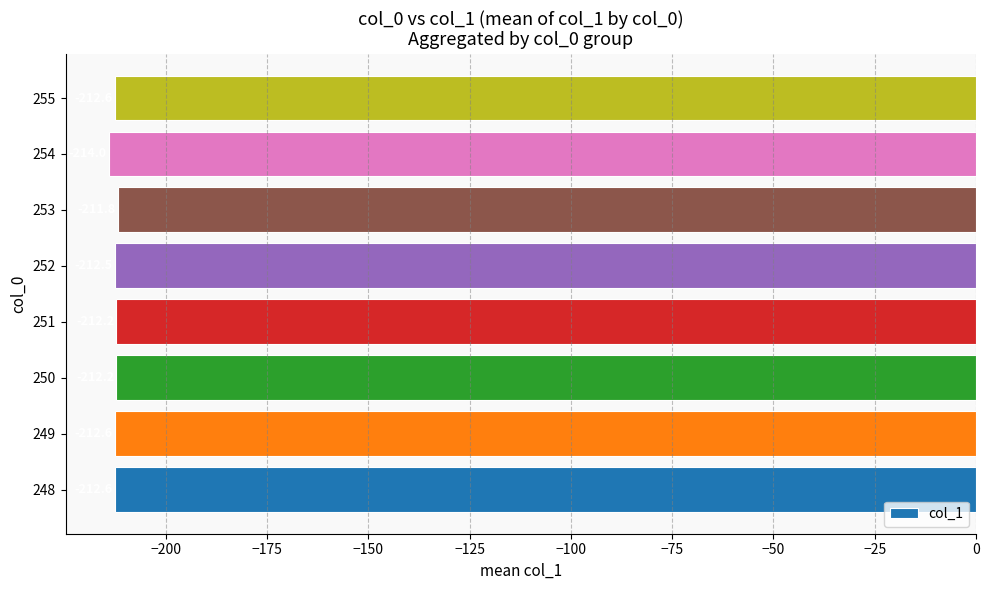

What is the smallest value displayed?

-214.0